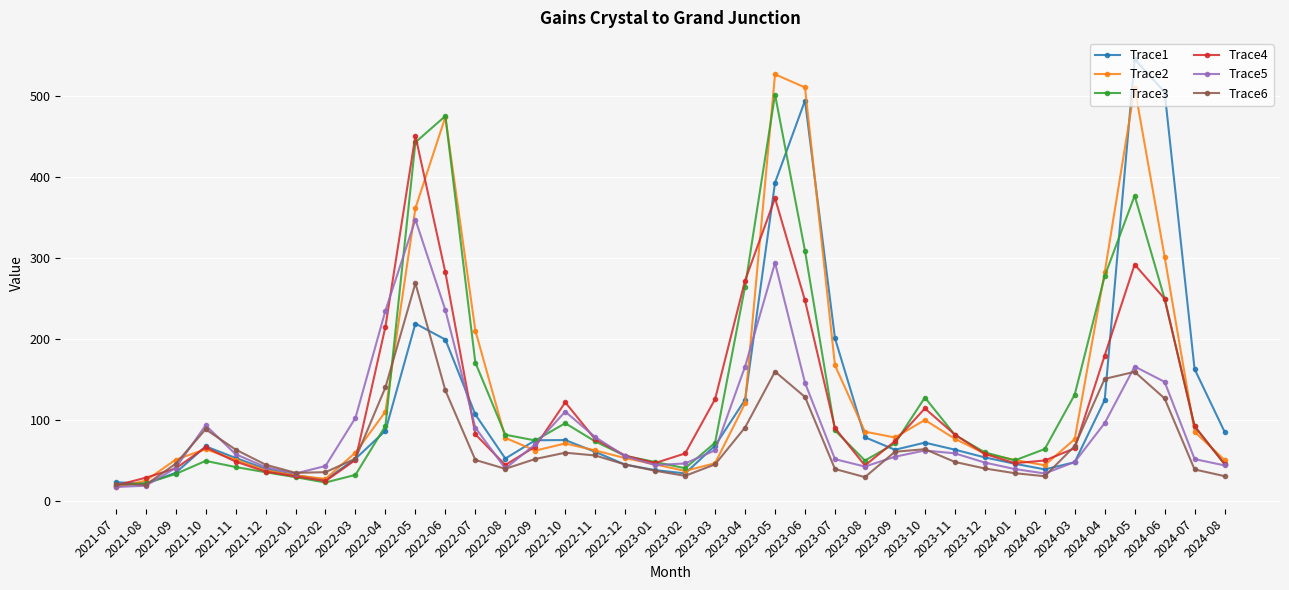

What are all the series names shown in the legend?

Trace1, Trace2, Trace3, Trace4, Trace5, Trace6